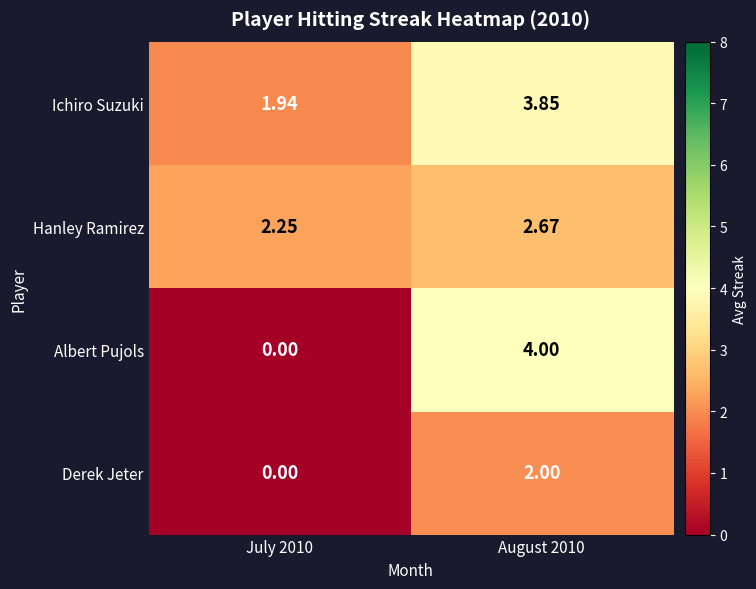

Which series has the largest range (max minus min)?

Albert Pujols